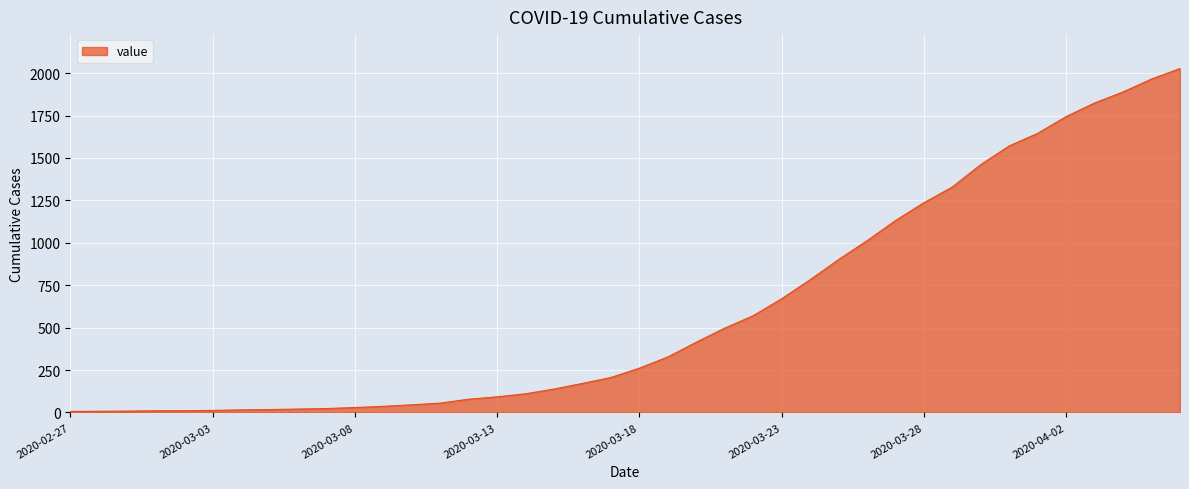

What is the difference between the maximum and minimum values?

2021